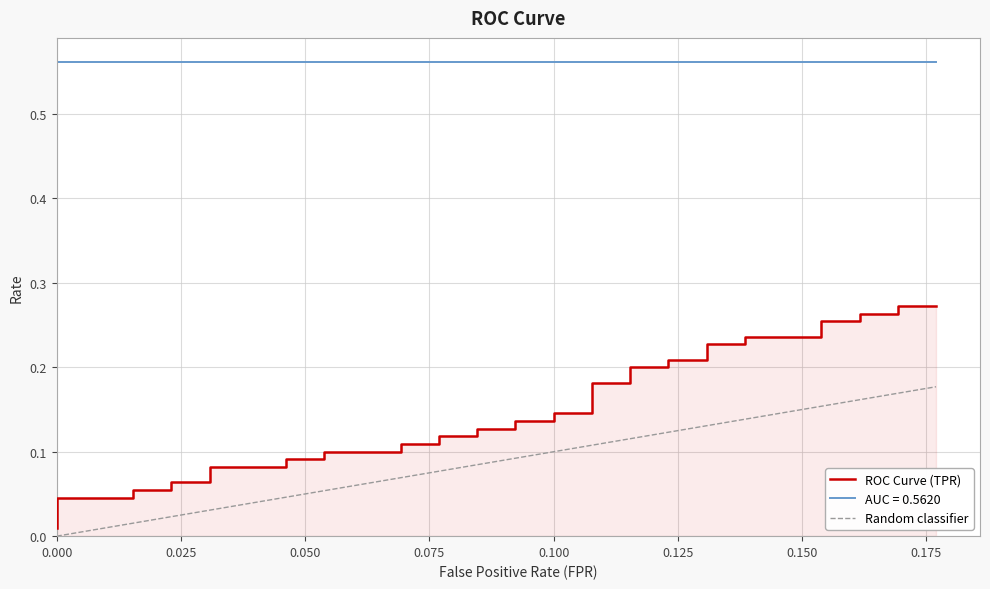

Reading right to left, list all the values displayed in this chart.

fpr: 39=0.2	38=0.2	37=0.2	36=0.2	35=0.2	34=0.2	33=0.2	32=0.1	31=0.1	30=0.1	29=0.1	28=0.1	27=0.1	26=0.1	25=0.1	24=0.1	23=0.1	22=0.1	21=0.1	20=0.1	19=0.1	18=0.1	17=0.1	16=0.1	15=0.1	14=0.1	13=0.1	12=0.1	11=0.1	10=0.0	9=0.0	8=0.0	7=0.0	6=0.0	5=0.0	4=0.0	3=0.0	roc_auc=0.0	tpr=0.0	fpr=0.0
tpr: 39=0.3	38=0.3	37=0.3	36=0.3	35=0.3	34=0.3	33=0.2	32=0.2	31=0.2	30=0.2	29=0.2	28=0.2	27=0.2	26=0.2	25=0.2	24=0.2	23=0.1	22=0.1	21=0.1	20=0.1	19=0.1	18=0.1	17=0.1	16=0.1	15=0.1	14=0.1	13=0.1	12=0.1	11=0.1	10=0.1	9=0.1	8=0.1	7=0.1	6=0.1	5=0.1	4=0.1	3=0.0	roc_auc=0.0	tpr=0.0	fpr=0.0
roc_auc: 39=0.6	38=0.6	37=0.6	36=0.6	35=0.6	34=0.6	33=0.6	32=0.6	31=0.6	30=0.6	29=0.6	28=0.6	27=0.6	26=0.6	25=0.6	24=0.6	23=0.6	22=0.6	21=0.6	20=0.6	19=0.6	18=0.6	17=0.6	16=0.6	15=0.6	14=0.6	13=0.6	12=0.6	11=0.6	10=0.6	9=0.6	8=0.6	7=0.6	6=0.6	5=0.6	4=0.6	3=0.6	roc_auc=0.6	tpr=0.6	fpr=0.6